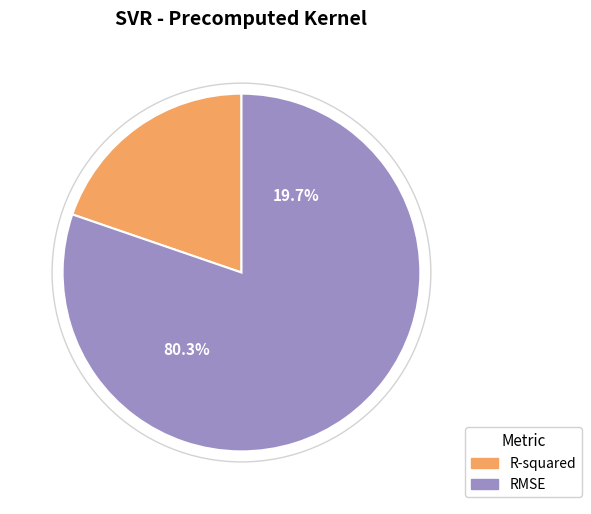

Rank the categories by value from highest to lowest.

RMSE, R-squared